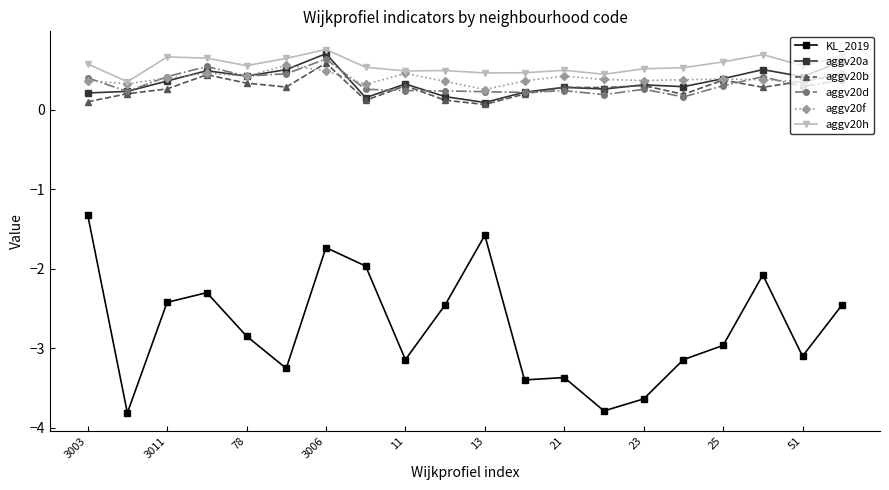

True or false: aggv20d has more than 2 interior local peaks.

True